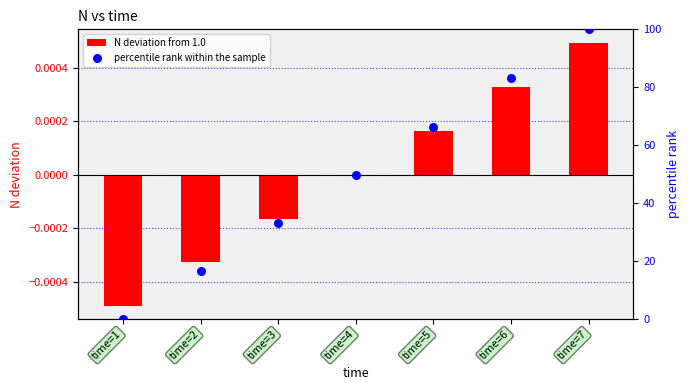

Which series has the largest total across all categories?

percentile rank within the sample